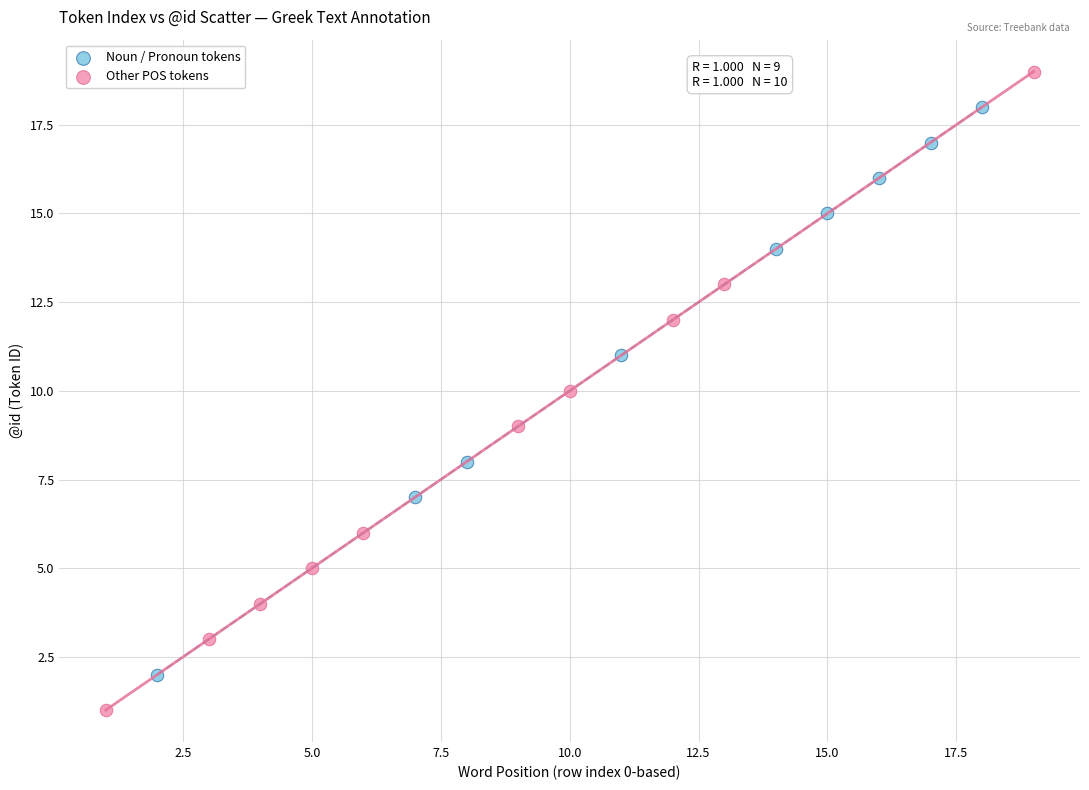

Which series reaches the minimum Y coordinate?

Other POS tokens